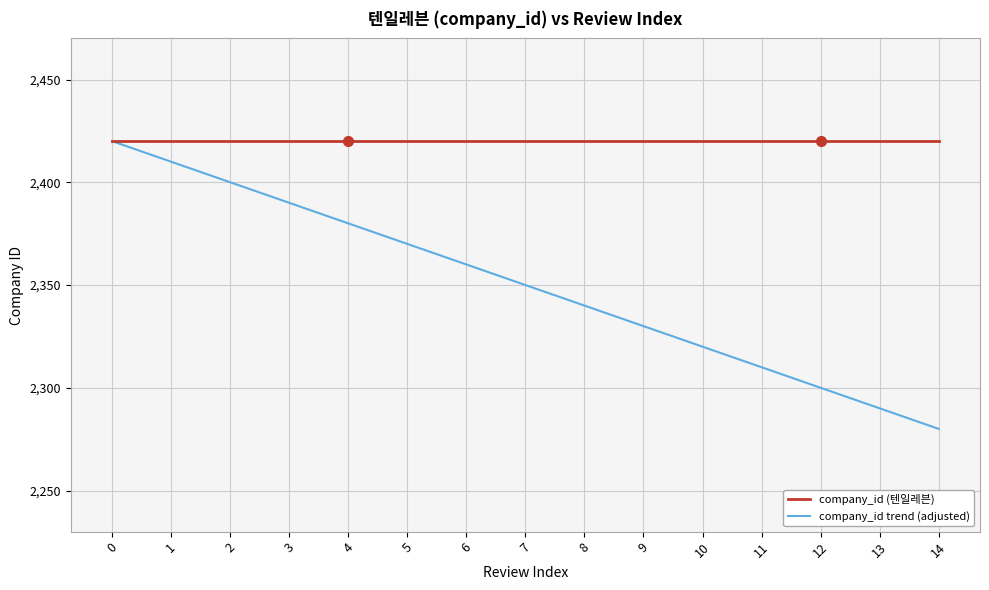

The company_id trend (adjusted) series shows 3027 at 13. True or false?

False